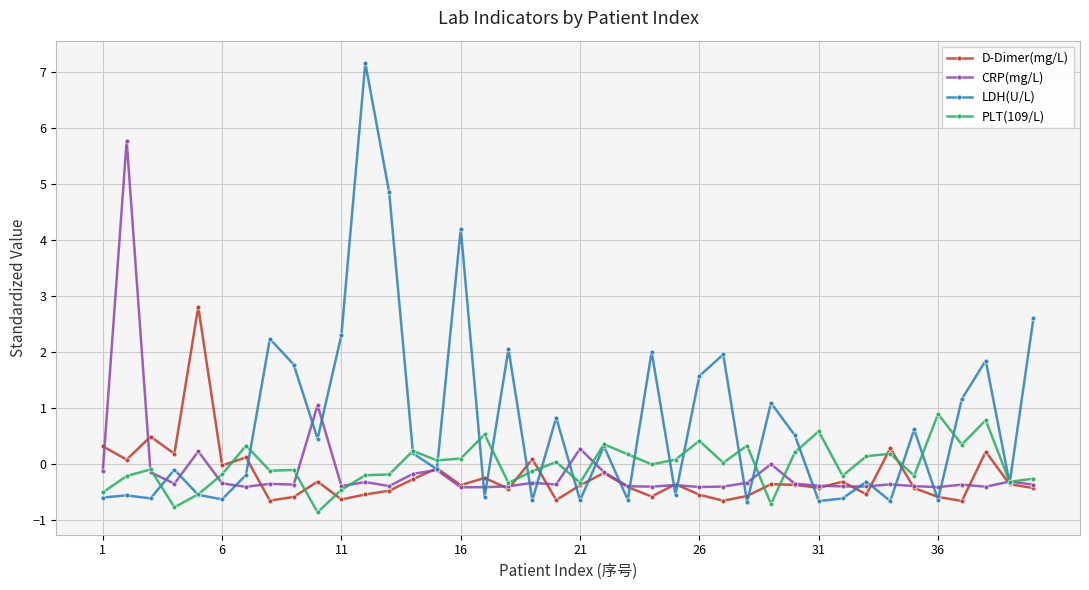

What is the highest value of the LDH(U/L) series?

7.2